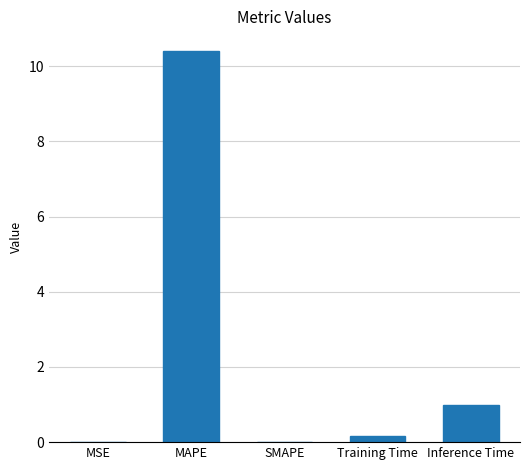

What is the difference between the values at SMAPE and MAPE?

10.4